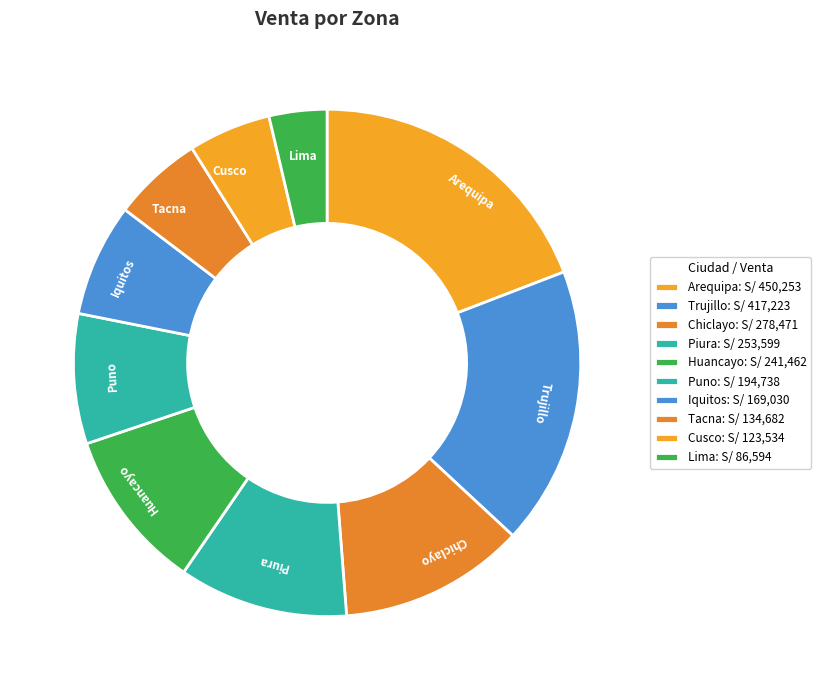

Is it true that Lima is 17% of the pie?

False